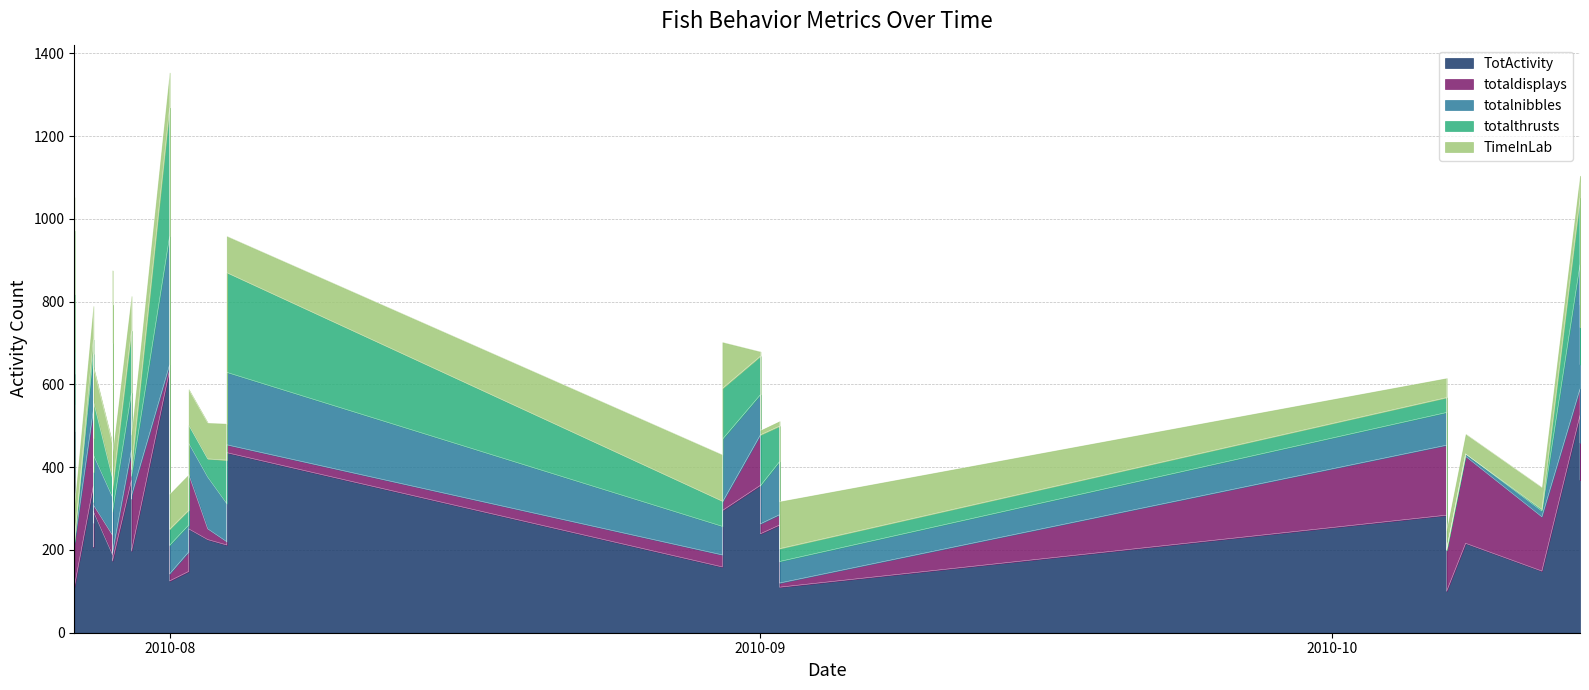

Is it true that totaldisplays equals 20 at 2010-08-30?

True